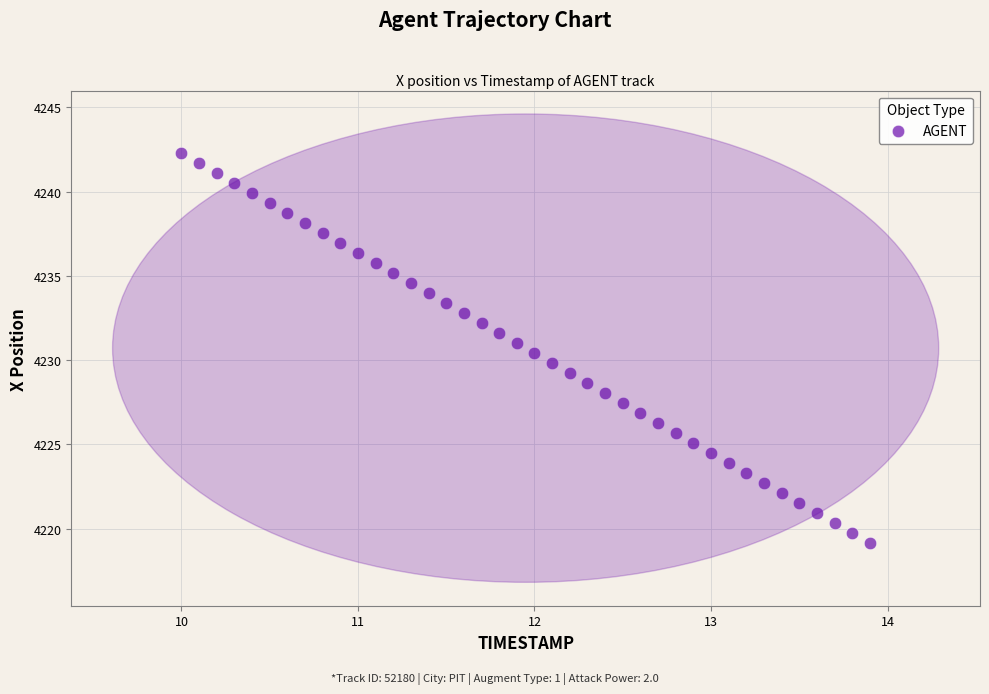

What is the range of Y values (max minus min)?

23.2